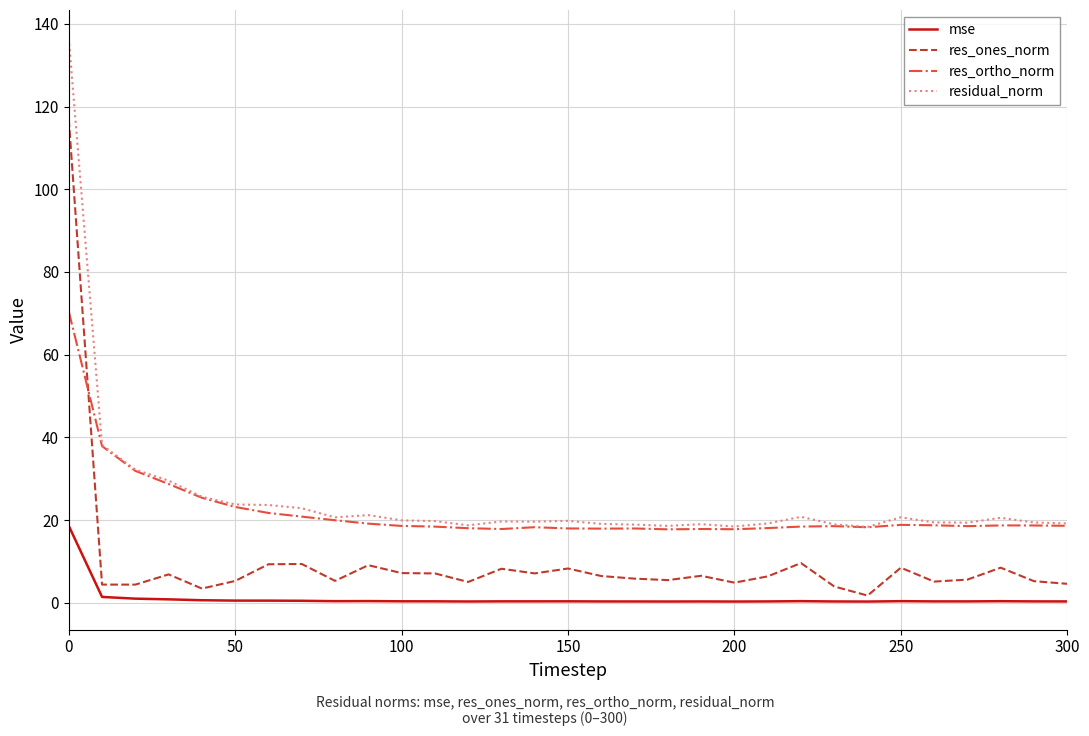

True or false: residual_norm and mse intersect in this chart.

False